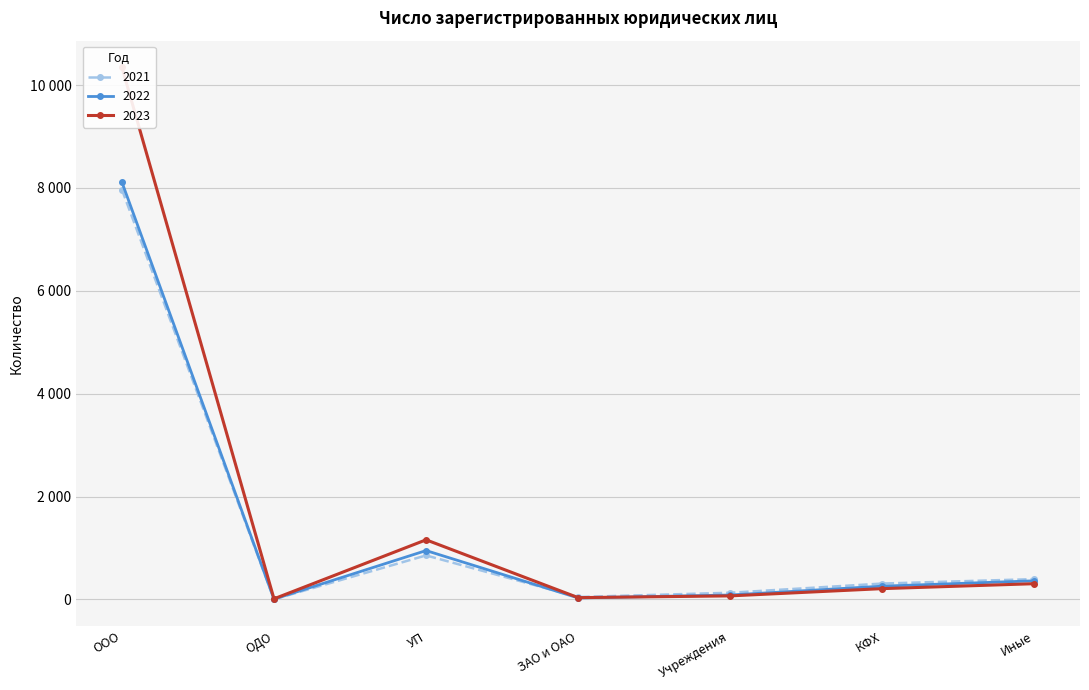

How many times do 2022 and 2023 cross each other?

1